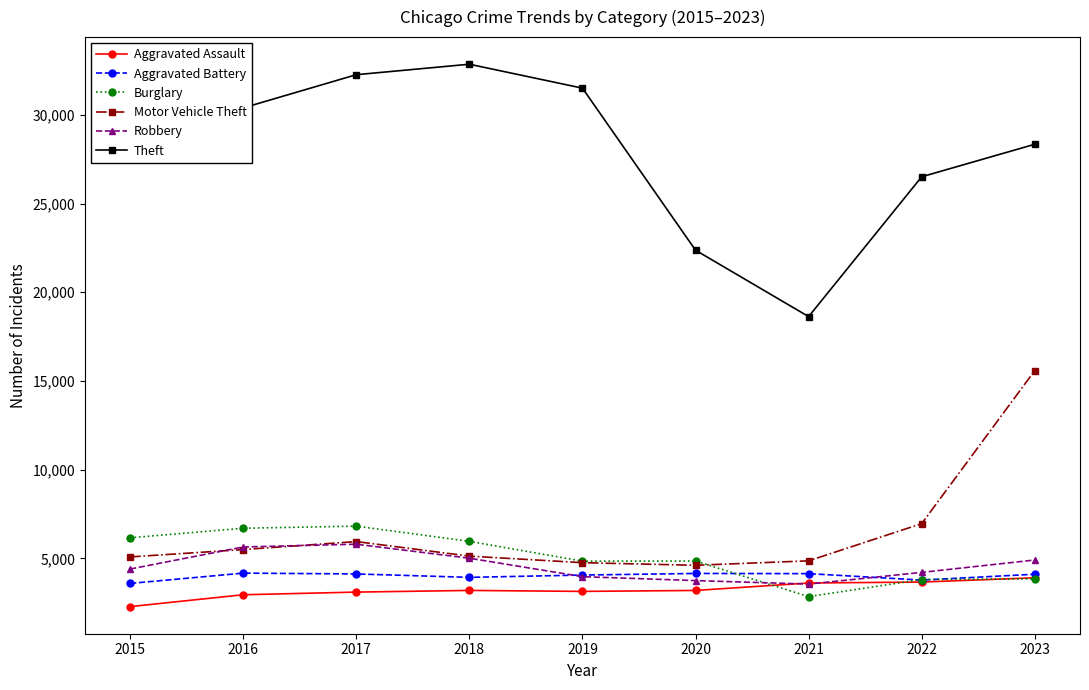

Is the value of Theft at 2021 greater than the value of Aggravated Battery at 2022?

Yes